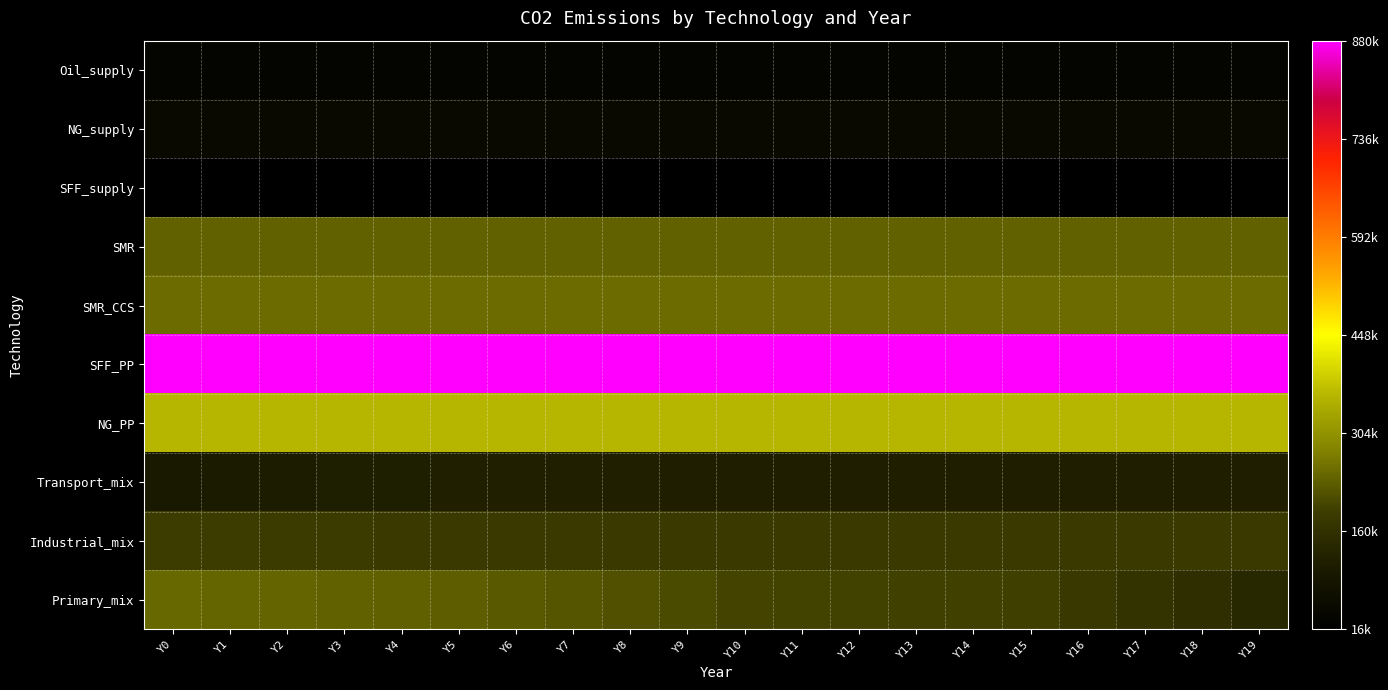

Reading left to right, transcribe all the data shown in this chart.

Oil_supply: Y0=36000	Y1=36000	Y2=36000	Y3=36000	Y4=36000	Y5=36000	Y6=36000	Y7=36000	Y8=36000	Y9=36000	Y10=36000	Y11=36000	Y12=36000	Y13=36000	Y14=36000	Y15=36000	Y16=36000	Y17=36000	Y18=36000	Y19=36000
NG_supply: Y0=48240	Y1=48240	Y2=48240	Y3=48240	Y4=48240	Y5=48240	Y6=48240	Y7=48240	Y8=48240	Y9=48240	Y10=48240	Y11=48240	Y12=48240	Y13=48240	Y14=48240	Y15=48240	Y16=48240	Y17=48240	Y18=48240	Y19=48240
SFF_supply: Y0=16020	Y1=16020	Y2=16020	Y3=16020	Y4=16020	Y5=16020	Y6=16020	Y7=16020	Y8=16020	Y9=16020	Y10=16020	Y11=16020	Y12=16020	Y13=16020	Y14=16020	Y15=16020	Y16=16020	Y17=16020	Y18=16020	Y19=16020
SMR: Y0=235476	Y1=235476	Y2=235476	Y3=235476	Y4=235476	Y5=235476	Y6=235476	Y7=235476	Y8=235476	Y9=235476	Y10=235476	Y11=235476	Y12=235476	Y13=235476	Y14=235476	Y15=235476	Y16=235476	Y17=235476	Y18=235476	Y19=235476
SMR_CCS: Y0=250488	Y1=250488	Y2=250488	Y3=250488	Y4=250488	Y5=250488	Y6=250488	Y7=250488	Y8=250488	Y9=250488	Y10=250488	Y11=250488	Y12=250488	Y13=250488	Y14=250488	Y15=250488	Y16=250488	Y17=250488	Y18=250488	Y19=250488
SFF_PP: Y0=880000	Y1=880000	Y2=880000	Y3=880000	Y4=880000	Y5=880000	Y6=880000	Y7=880000	Y8=880000	Y9=880000	Y10=880000	Y11=880000	Y12=880000	Y13=880000	Y14=880000	Y15=880000	Y16=880000	Y17=880000	Y18=880000	Y19=880000
NG_PP: Y0=360000	Y1=360000	Y2=360000	Y3=360000	Y4=360000	Y5=360000	Y6=360000	Y7=360000	Y8=360000	Y9=360000	Y10=360000	Y11=360000	Y12=360000	Y13=360000	Y14=360000	Y15=360000	Y16=360000	Y17=360000	Y18=360000	Y19=360000
Transport_mix: Y0=102614	Y1=105897	Y2=109096	Y3=112213	Y4=115252	Y5=118217	Y6=117967	Y7=117712	Y8=117453	Y9=117190	Y10=116921	Y11=116921	Y12=116921	Y13=116921	Y14=116921	Y15=116921	Y16=116921	Y17=116921	Y18=116921	Y19=116921
Industrial_mix: Y0=188894	Y1=187661	Y2=186410	Y3=185142	Y4=183856	Y5=182552	Y6=182888	Y7=183241	Y8=183611	Y9=184001	Y10=184411	Y11=184411	Y12=184411	Y13=184411	Y14=184411	Y15=184411	Y16=184411	Y17=184411	Y18=184411	Y19=184411
Primary_mix: Y0=243982	Y1=241423	Y2=238971	Y3=236615	Y4=234346	Y5=232155	Y6=226474	Y7=220359	Y8=213789	Y9=206741	Y10=199190	Y11=197746	Y12=196302	Y13=194858	Y14=193414	Y15=191823	Y16=179573	Y17=166751	Y18=153484	Y19=139746